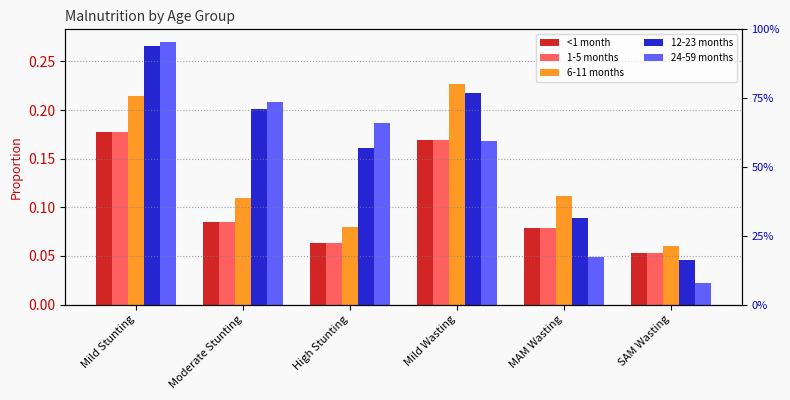

What is the value of the 6-11 months bar at the 2nd from the left?

0.1